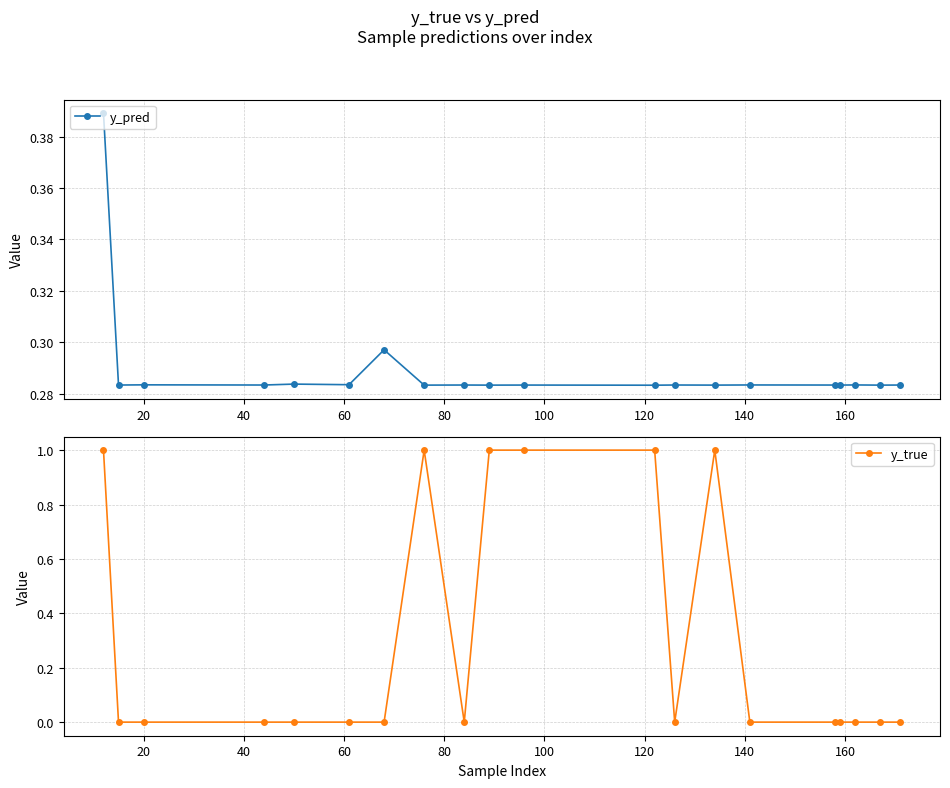

How many y_pred values are between 0 and 1?

20